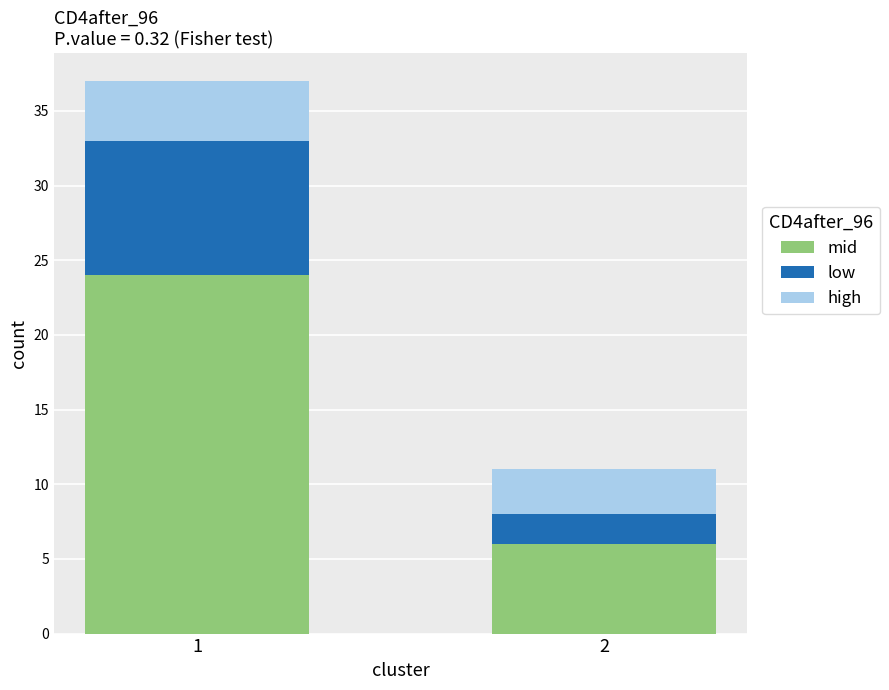

Reading left to right, what are the values for mid?

24	6